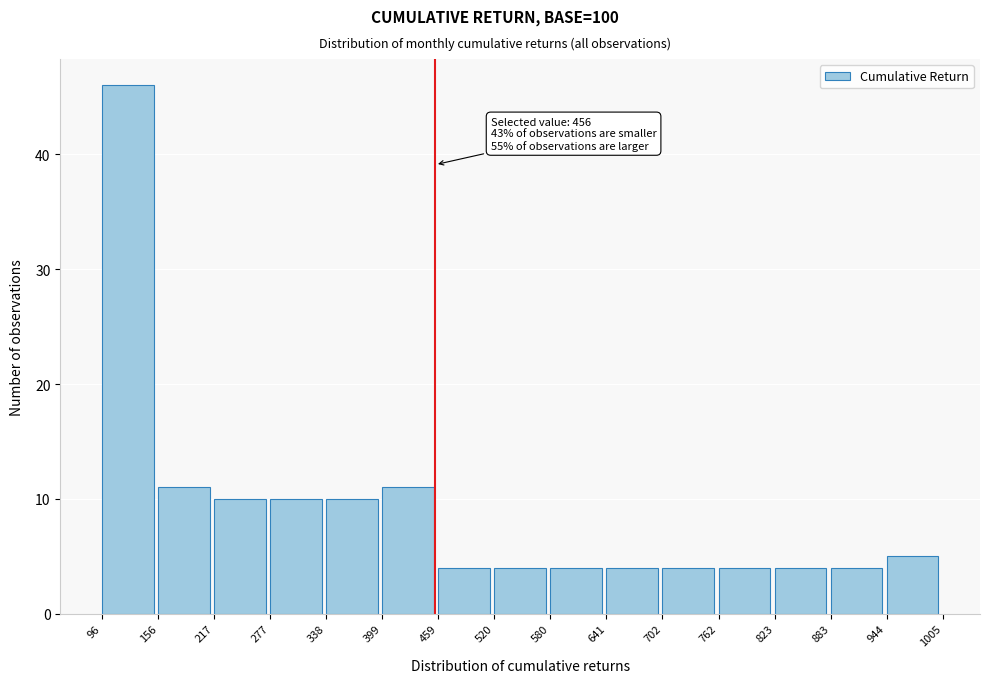

Over which range of the x-axis is the bar tallest?

96 to 156